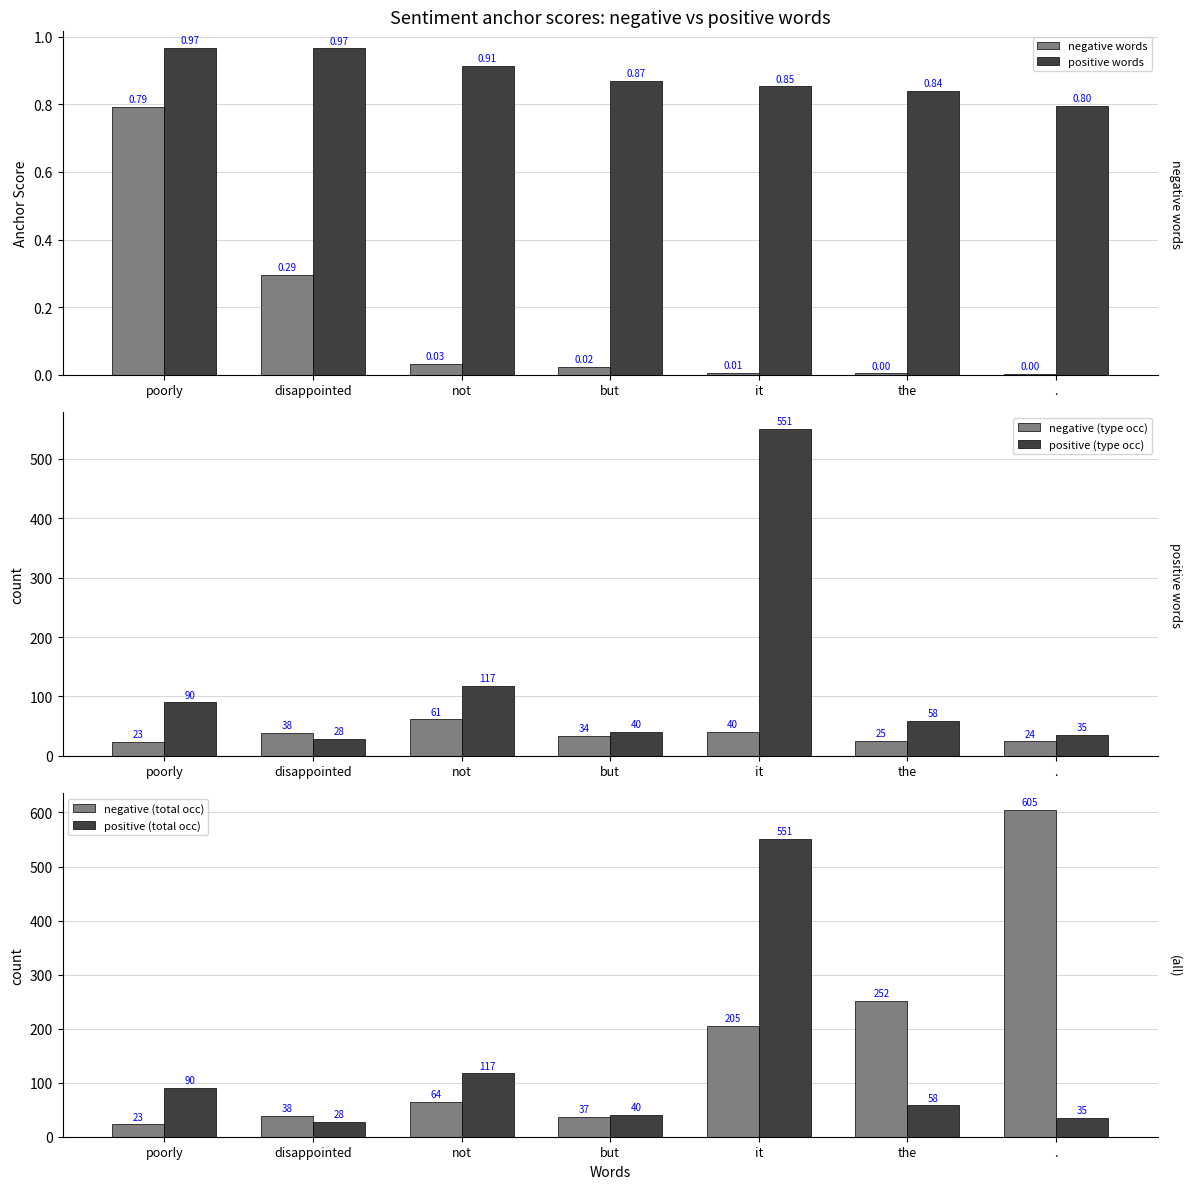

The value of positive (type occ) at . is 9.1. True or false?

False